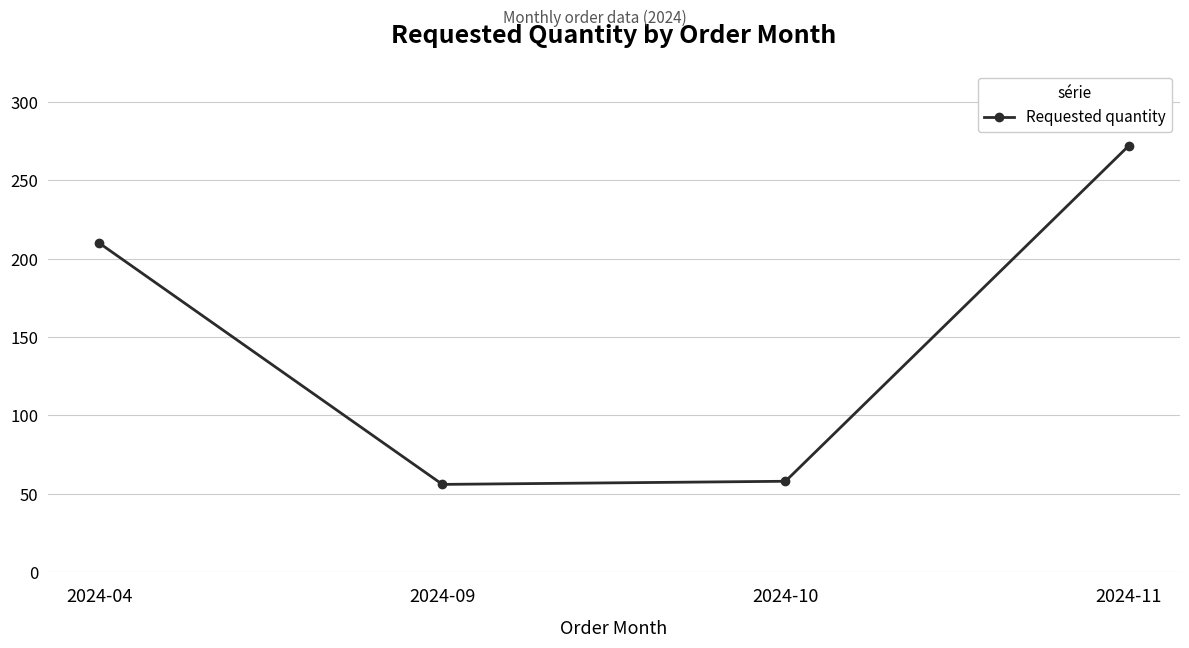

Does the chart display data point markers on the line(s)?

Yes